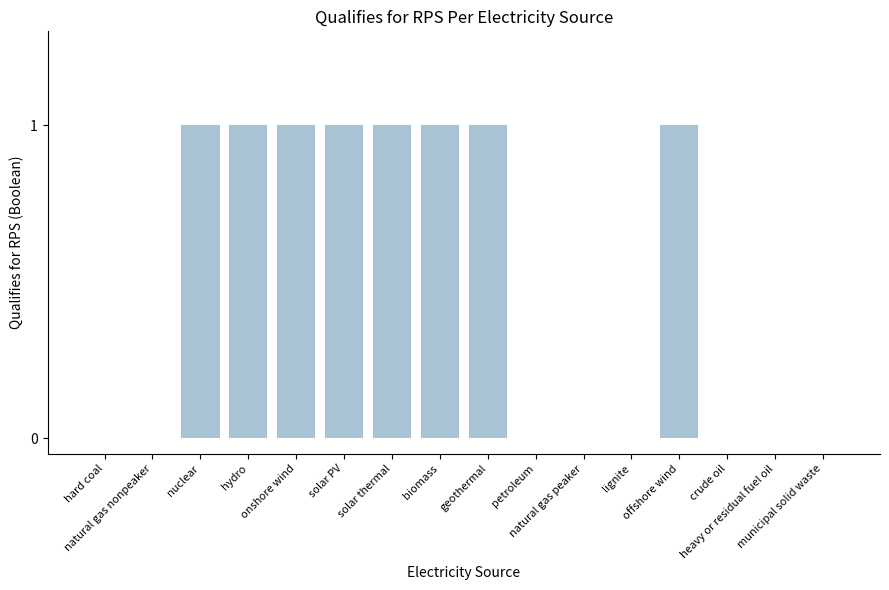

How many categories are shown in the chart?

16